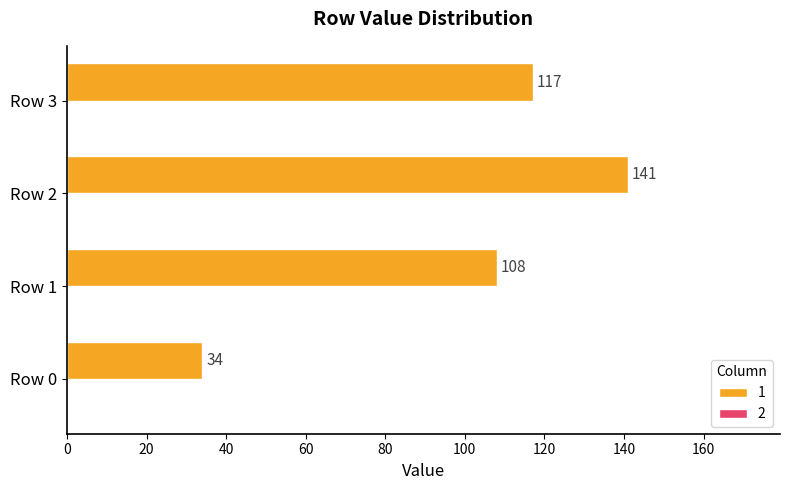

What is the change in value from Row 1 to Row 3?

+9